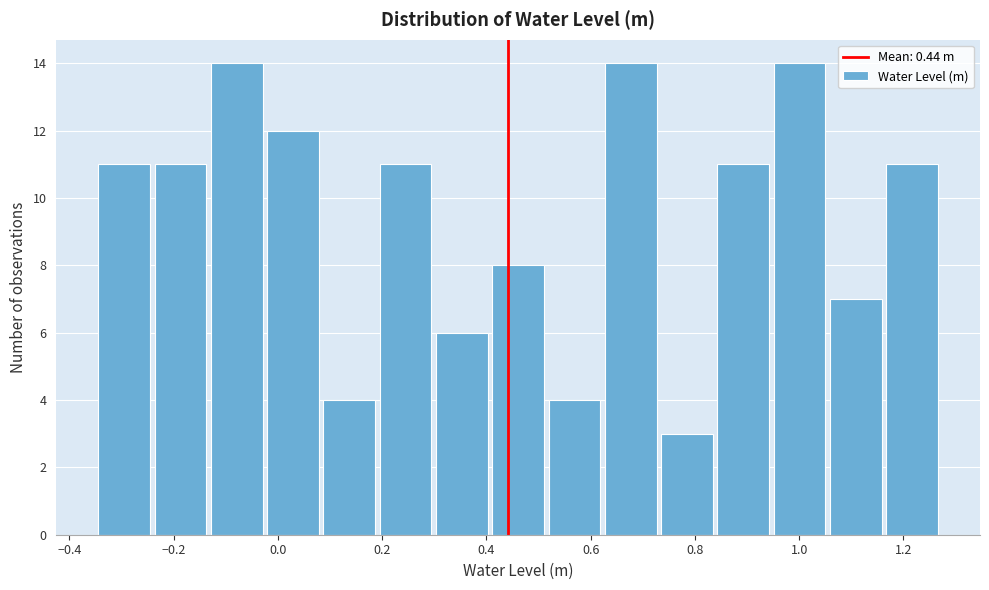

Reading left to right, list every bar in this chart as the range it spans on the x-axis followed by its height. Neither the bar edges nor the heights are printed on the chart, so give them approximately, as read against the axes.

-0.34 to -0.24: 11
-0.24 to -0.14: 11
-0.14 to -0.02: 14
-0.02 to 0.08: 12
0.08 to 0.20: 4
0.20 to 0.30: 11
0.30 to 0.40: 6
0.40 to 0.52: 8
0.52 to 0.62: 4
0.62 to 0.74: 14
0.74 to 0.84: 3
0.84 to 0.94: 11
0.94 to 1.06: 14
1.06 to 1.16: 7
1.16 to 1.28: 11